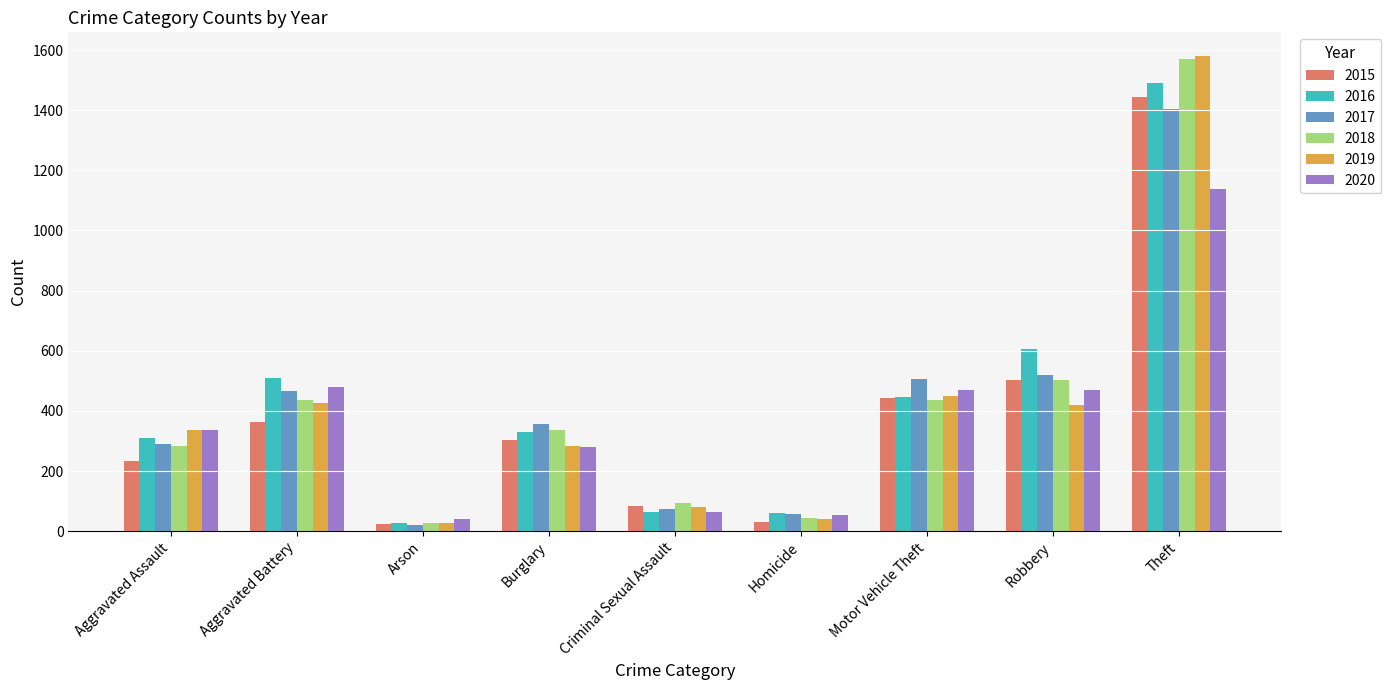

What position from the right is Homicide?

4